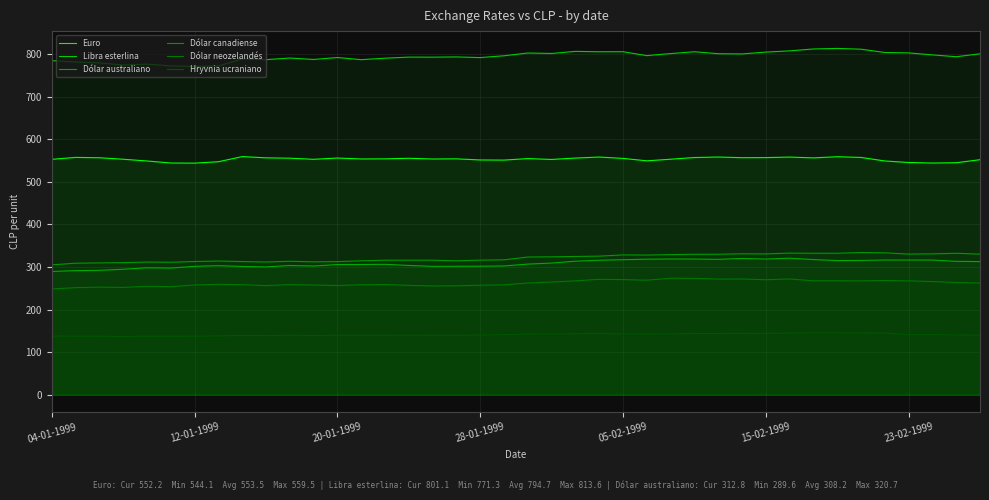

In Dólar australiano, how many points are higher than both neighbors (excluding endpoints)?

8